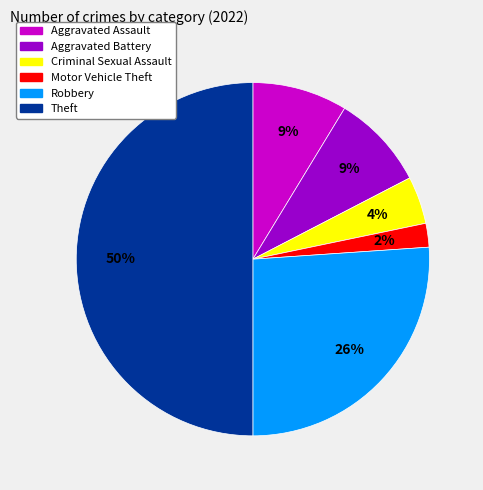

To the nearest percent, what is the average slice percentage?

17%